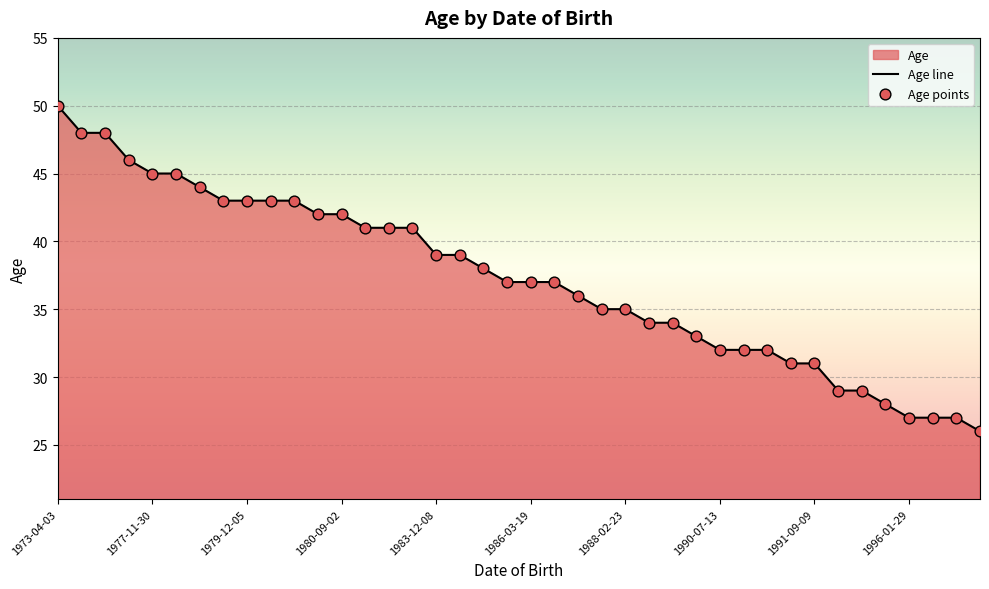

Which series contains the lowest Y value?

Age line